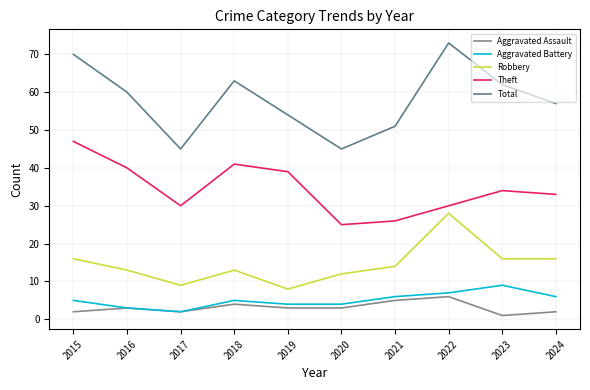

What is the difference between the highest and lowest values at 2015?

68